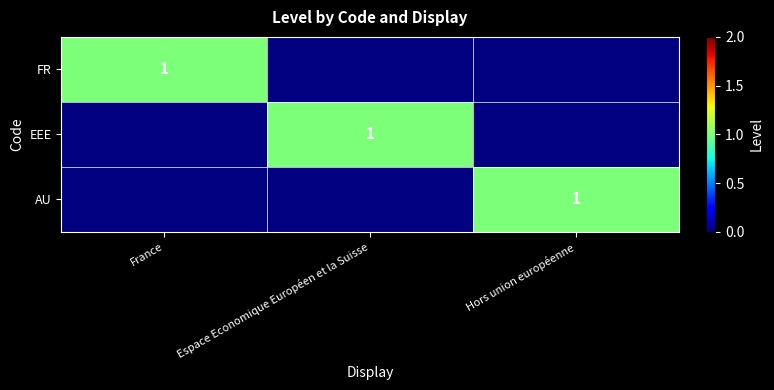

The EEE series shows 1 at Espace Economique Européen et la Suisse. True or false?

True